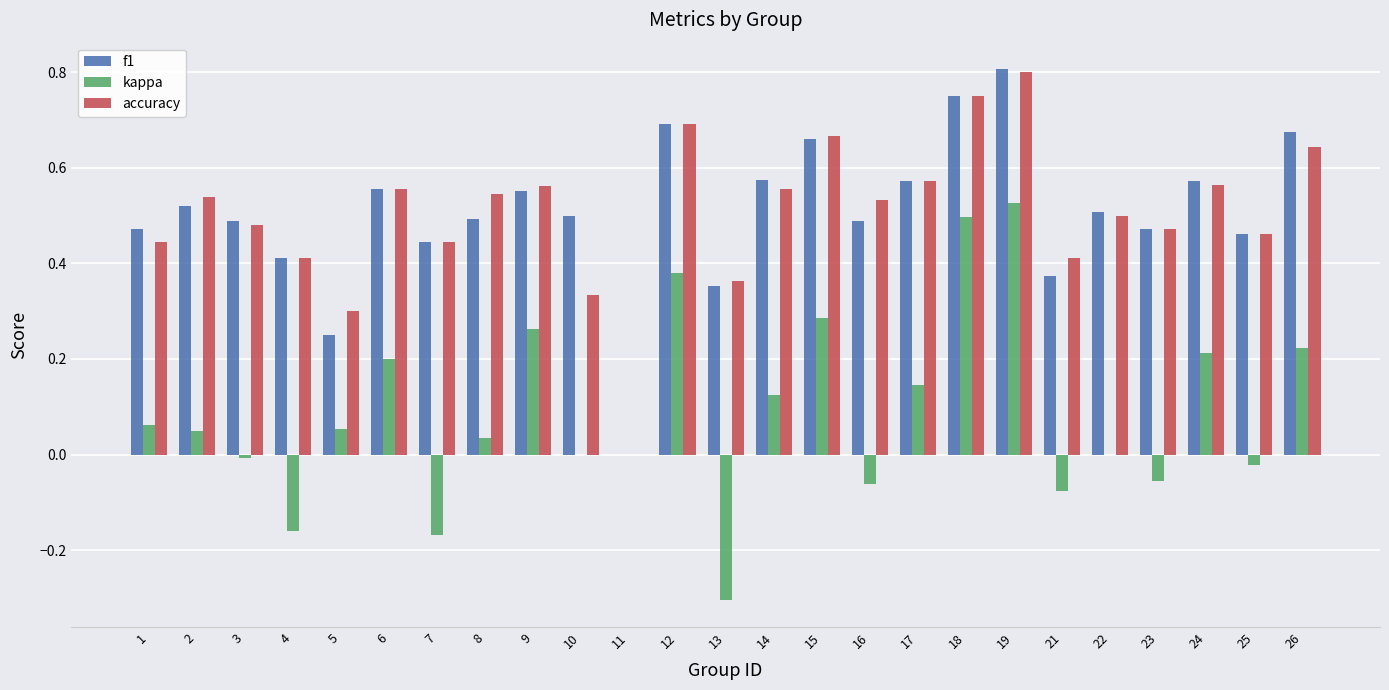

How many values in the accuracy series exceed 0?

24